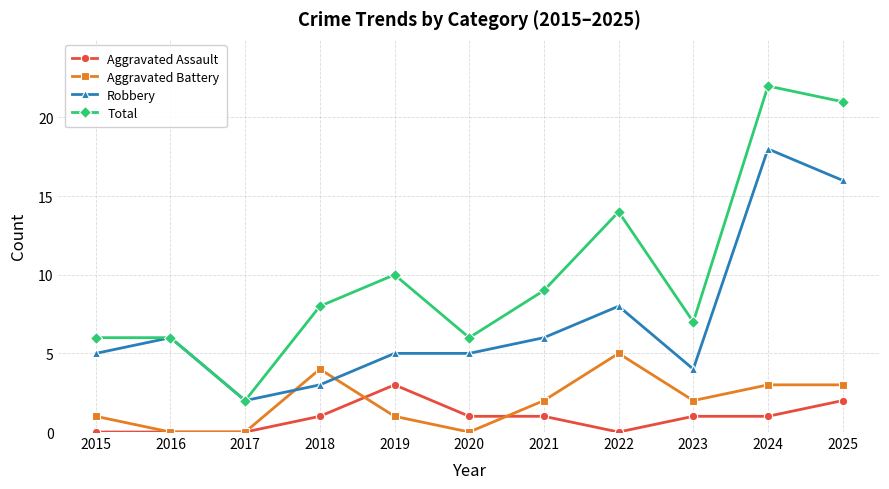

What is the value of the Aggravated Assault point at the 11th from the left?

2